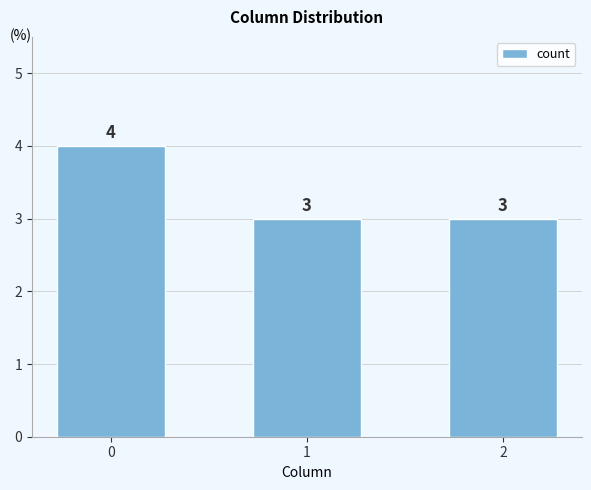

What is the ratio of the value at 2 to the value at 1?

1.0